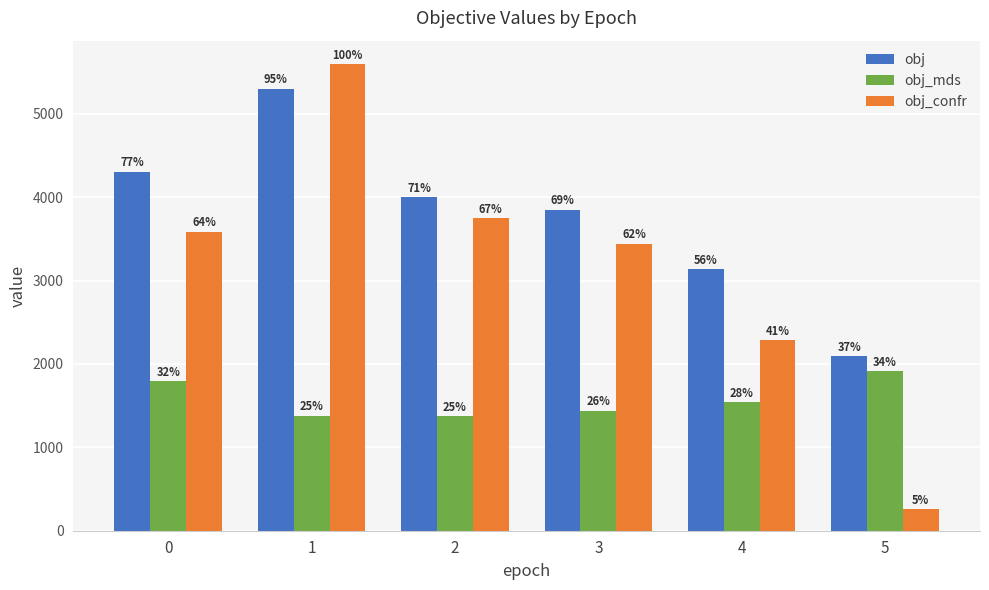

Which series has the largest range (max minus min)?

obj_confr